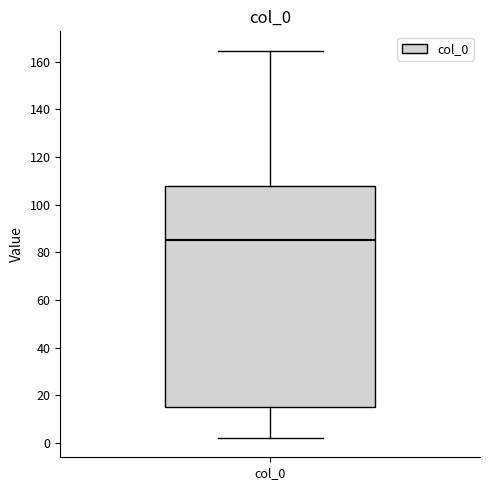

Transcribe this box plot: give where the median line is, the range the box spans, and where the two whiskers end, as read against the y-axis. The values are not printed on the chart, so give them approximately, as read against the axis.

median 86, box 16 to 108, whiskers 2 to 164